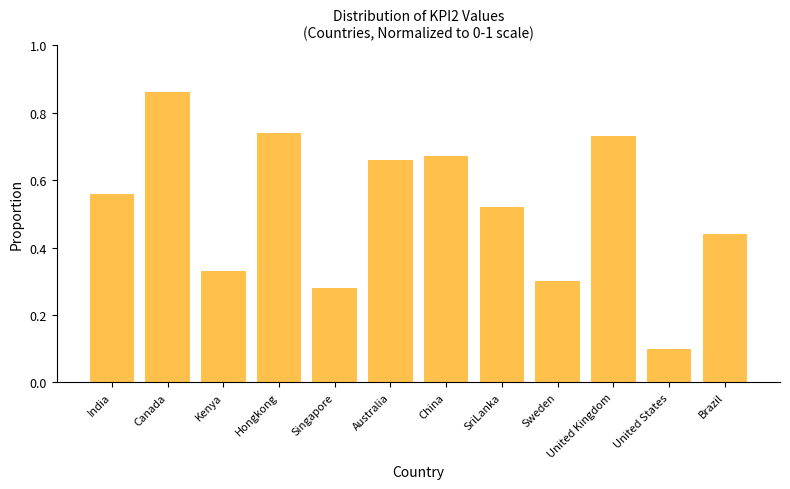

Rank the categories by value from lowest to highest.

United States, Singapore, Sweden, Kenya, Brazil, SriLanka, India, Australia, China, United Kingdom, Hongkong, Canada